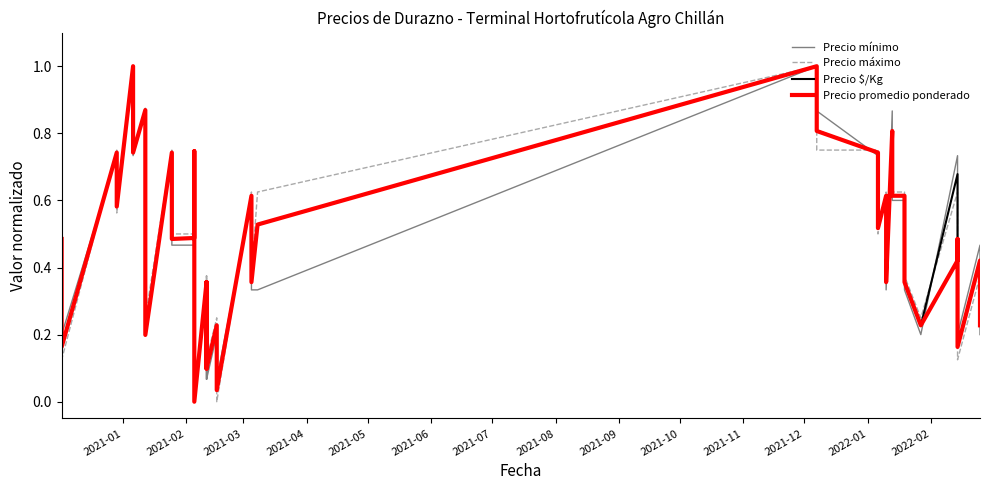

Which series ends up on top after the final intersection of Precio máximo and Precio mínimo?

Precio máximo